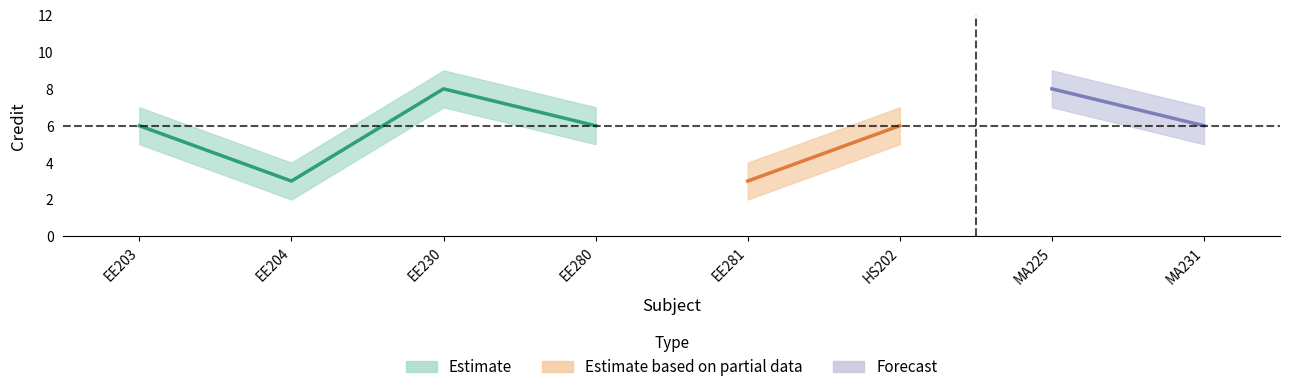

At which category is the sum across all series the highest?

EE230